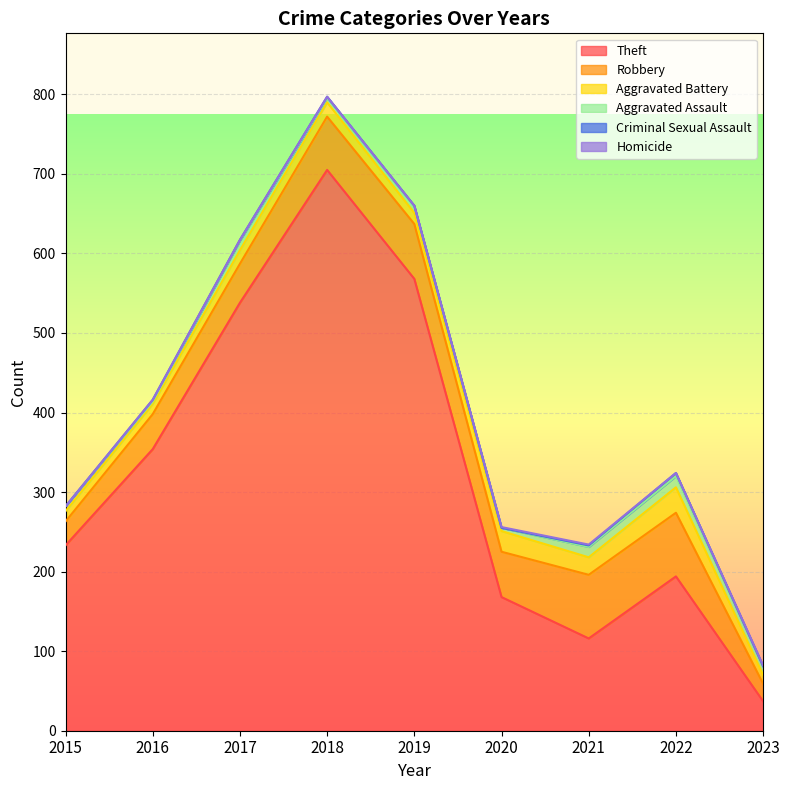

Which category has the highest value in the Criminal Sexual Assault series?

2022